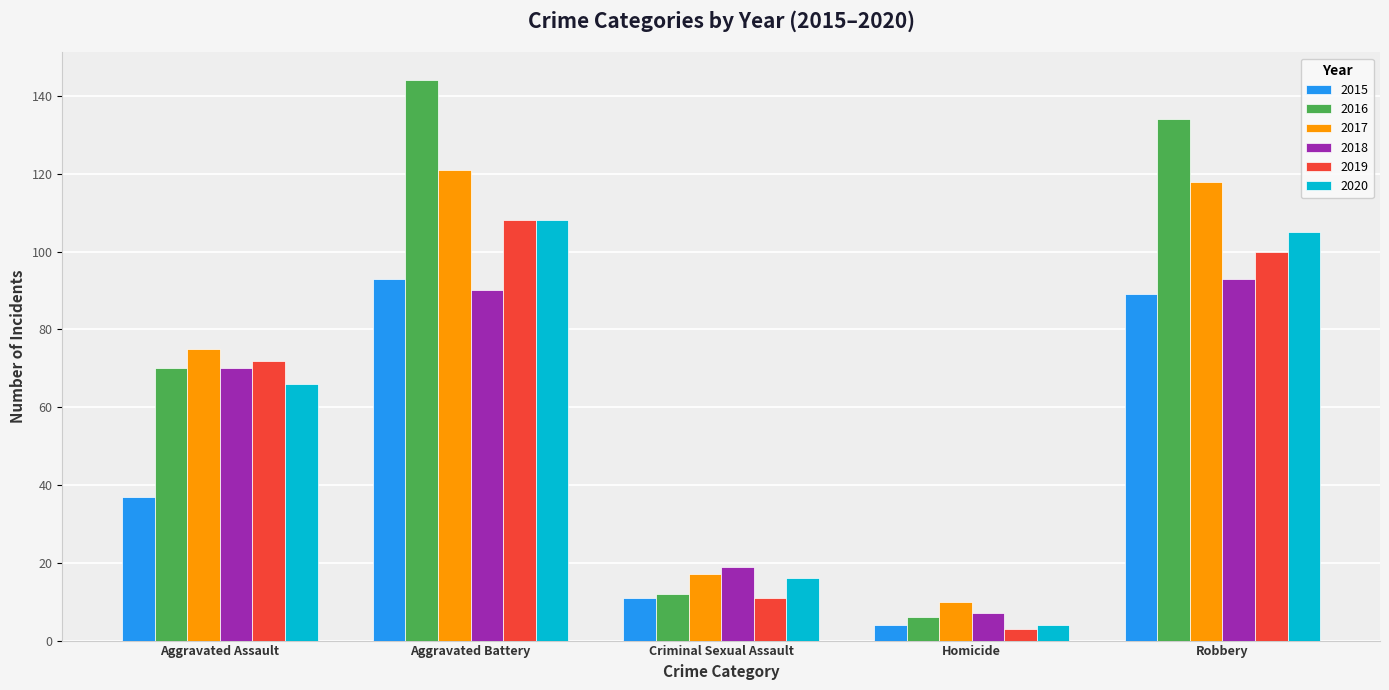

Which series has the largest range (max minus min)?

2016